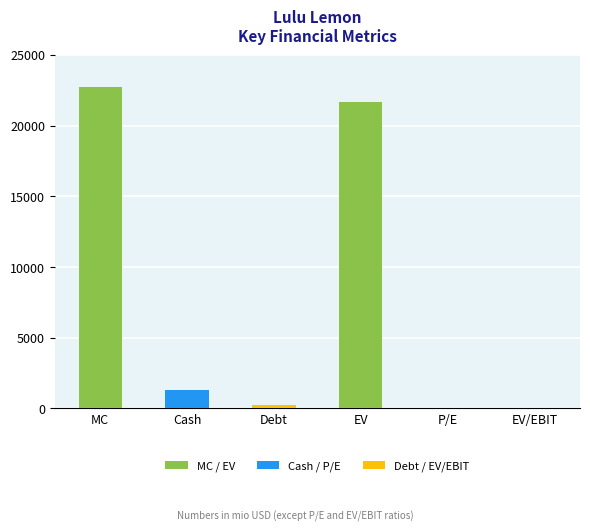

At which label is the value closest to 11383?

Cash